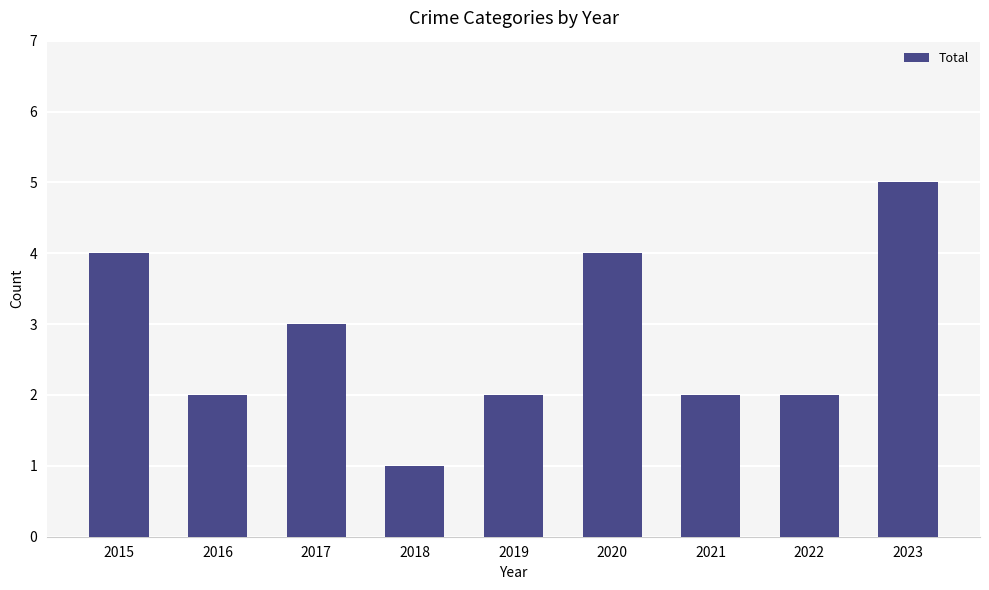

What is the ratio of the value at 2020 to the value at 2023?

0.8